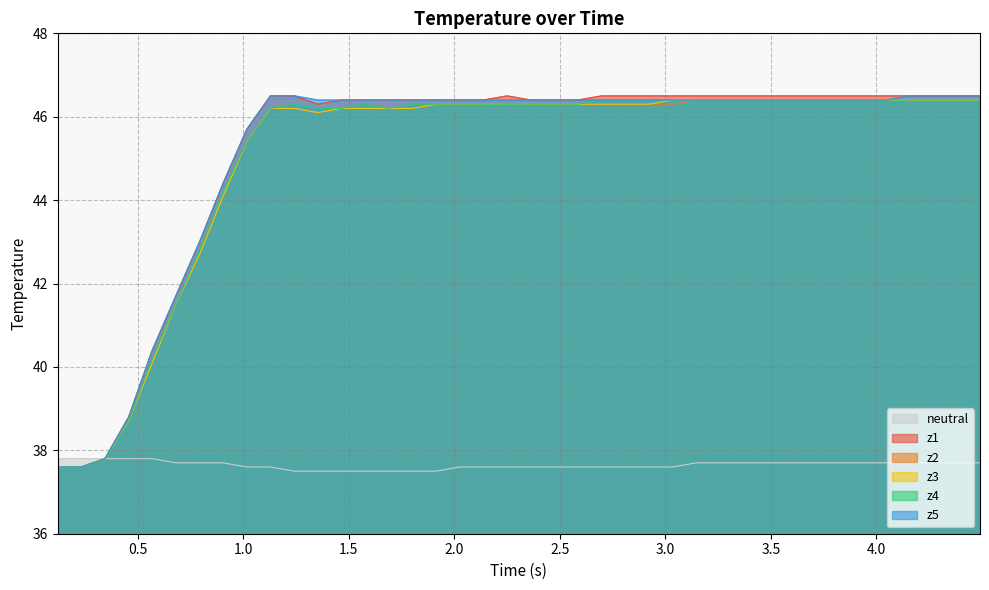

What is the minimum value for z3?

37.6